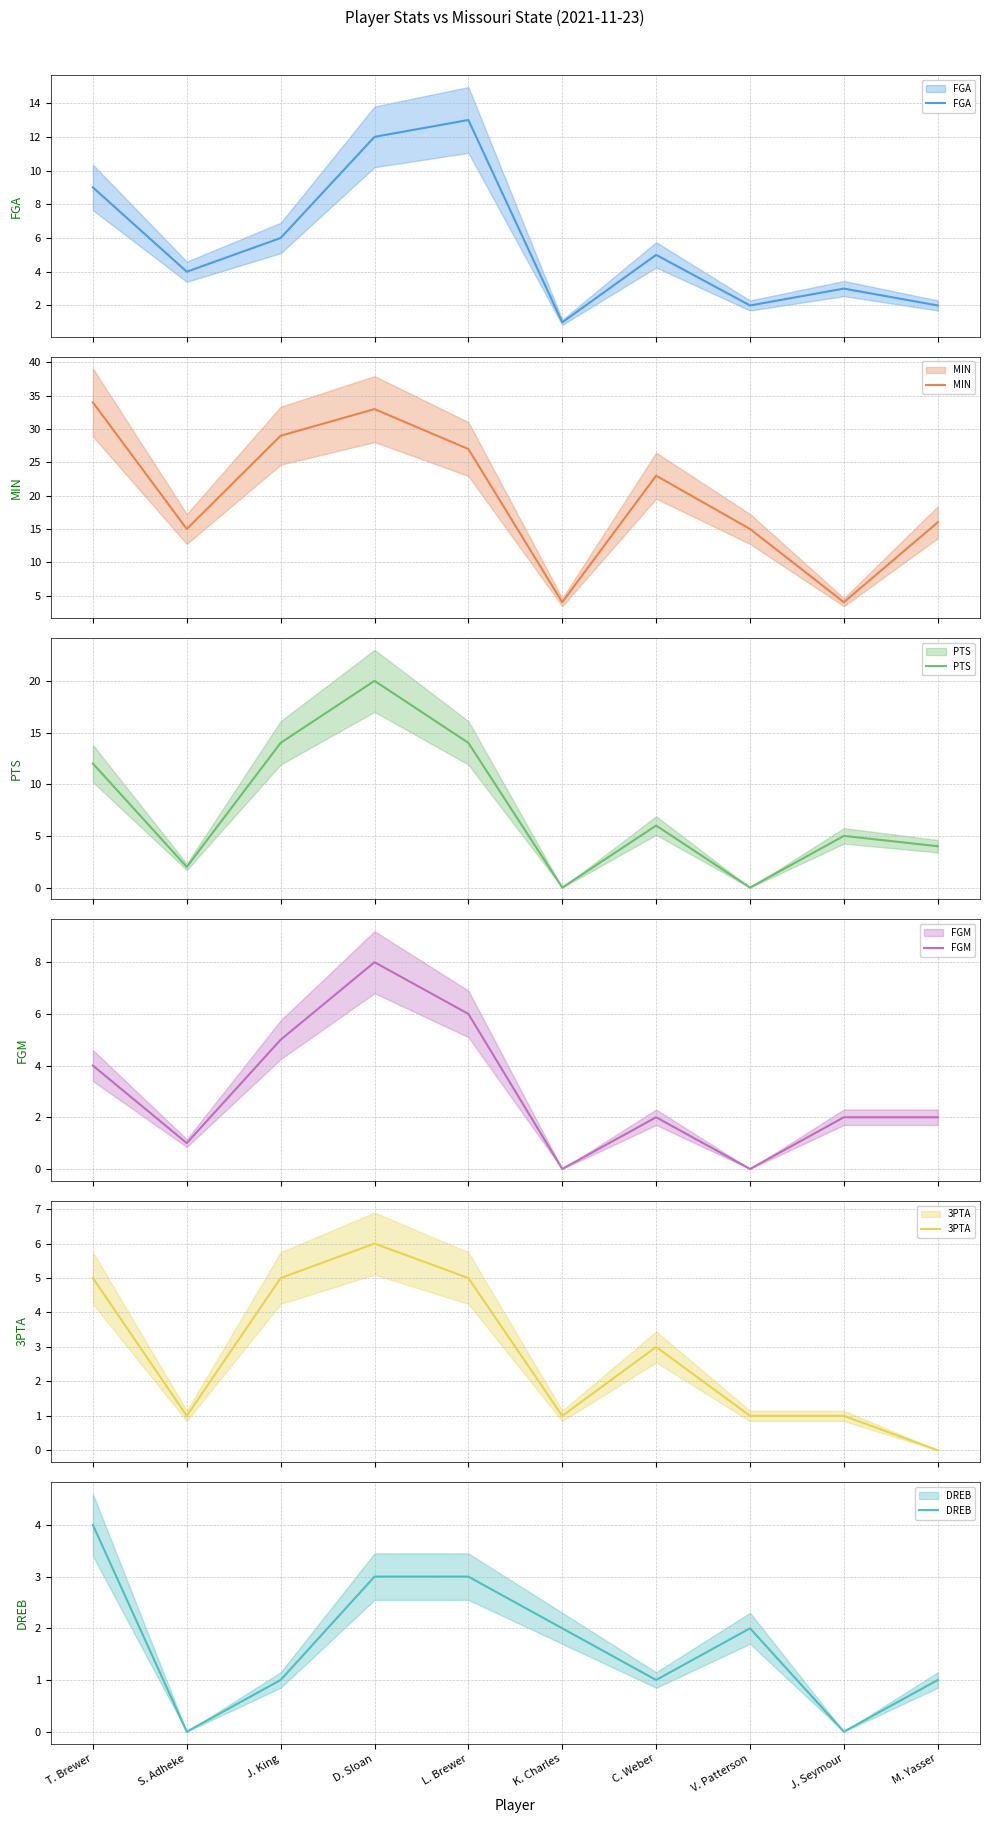

True or false: MIN has more than 1 points higher than both neighbors.

True